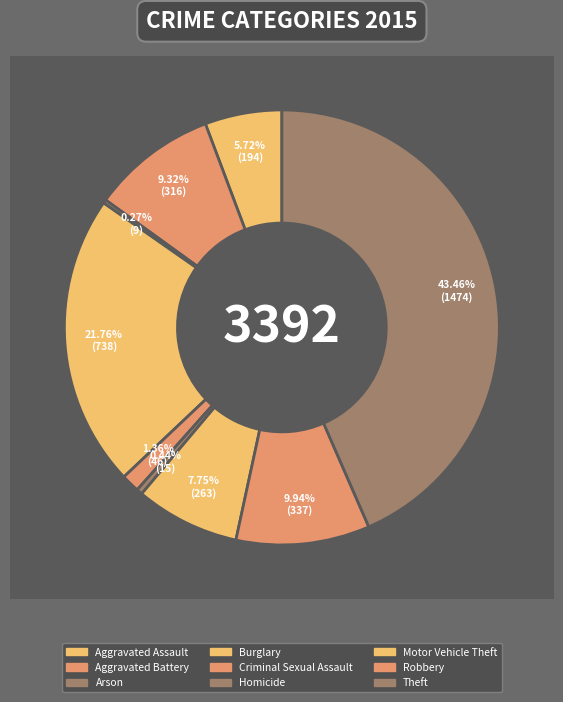

Is there any slice that represents more than half of the pie?

No